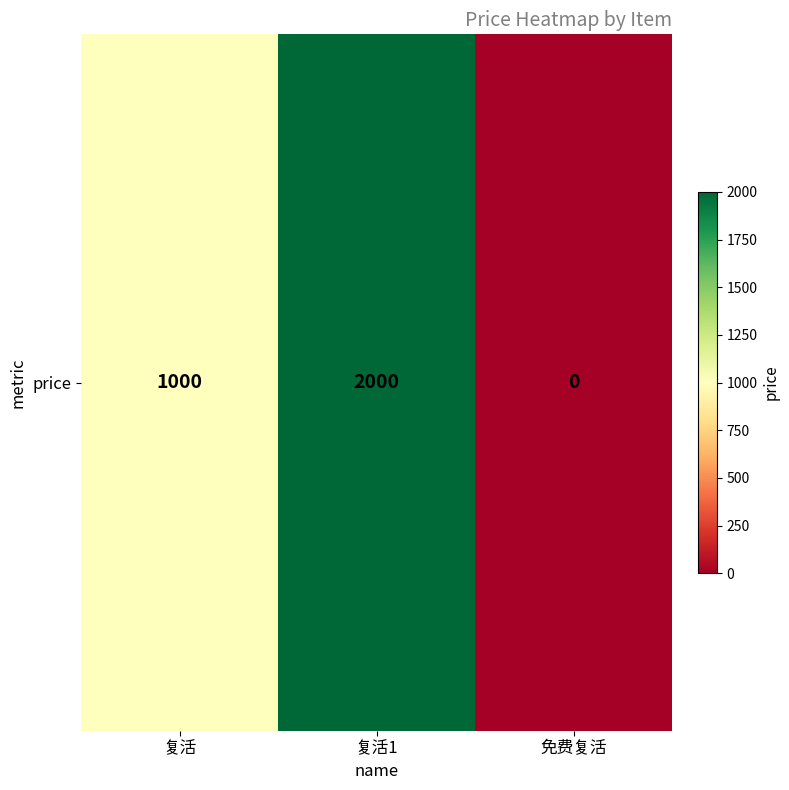

What is the difference between the values at 复活 and 复活1?

1000